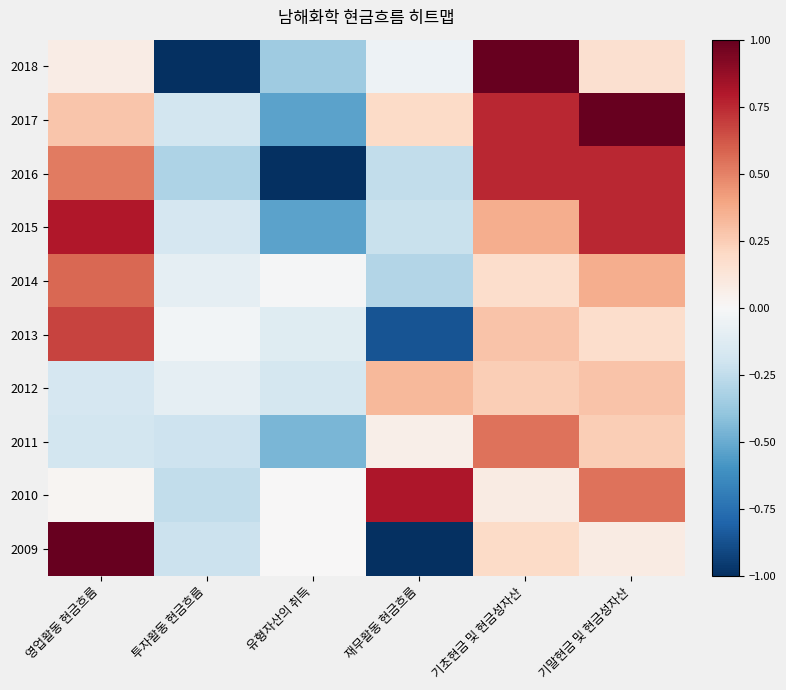

What is the minimum value shown in the chart?

-1.0